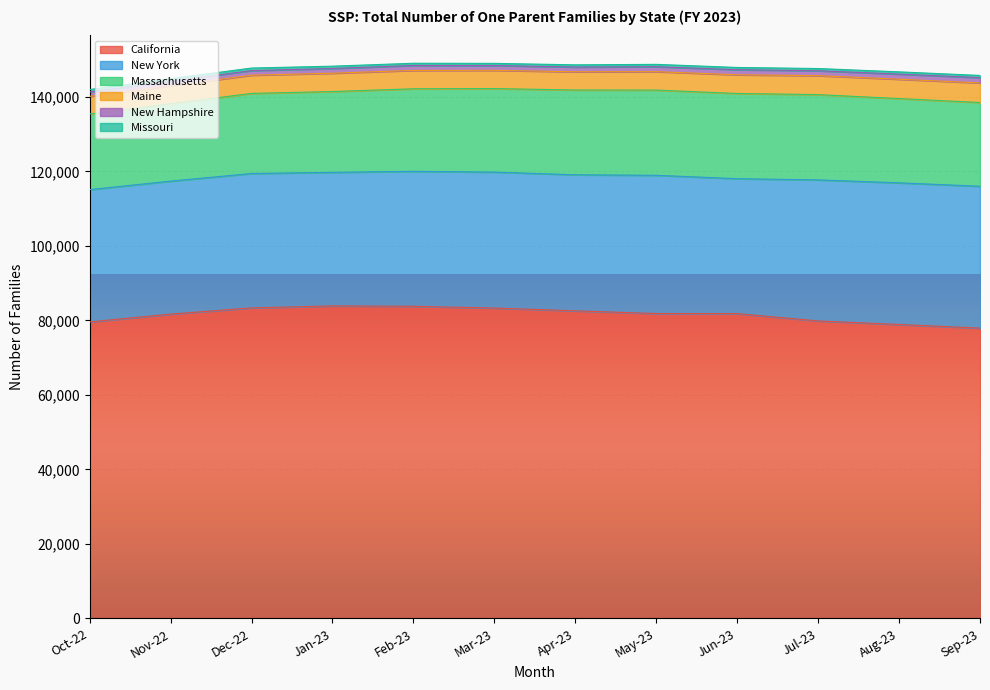

In New Hampshire, how many points are lower than both neighbors (excluding endpoints)?

2